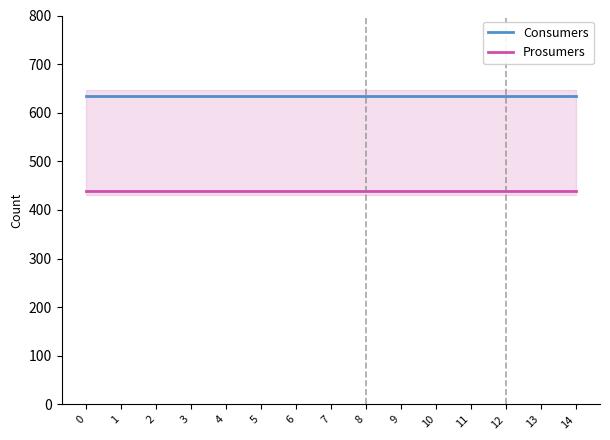

Between 2 and 5, which series saw the biggest shift?

Consumers